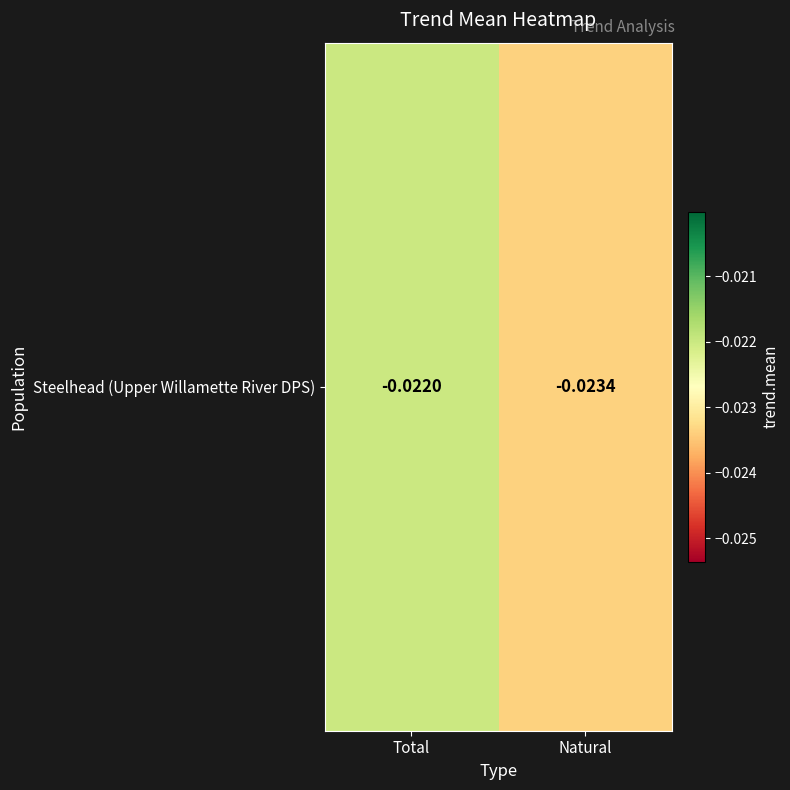

At which label is the value closest to 0?

Total